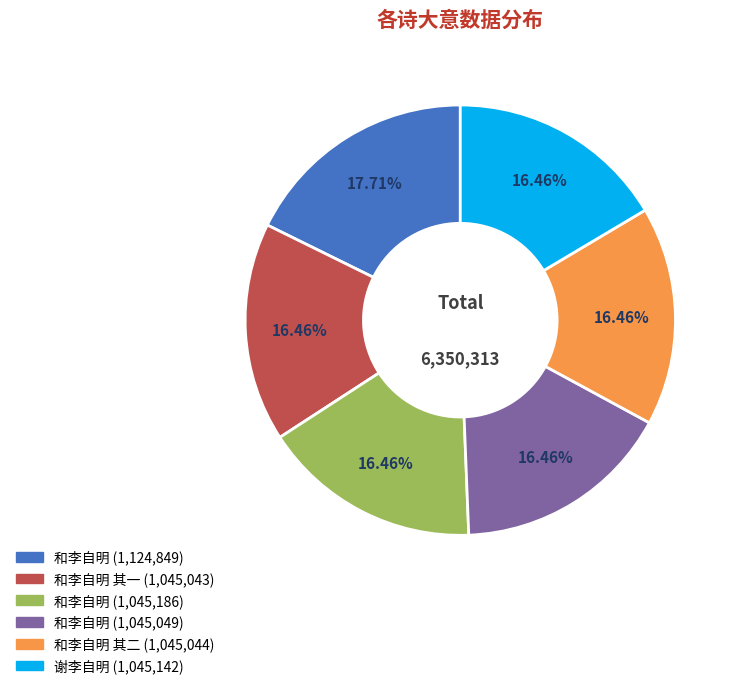

Do 和李自明 (1,045,186) and 和李自明 其二 (1,045,044) together represent more than half of the pie?

No